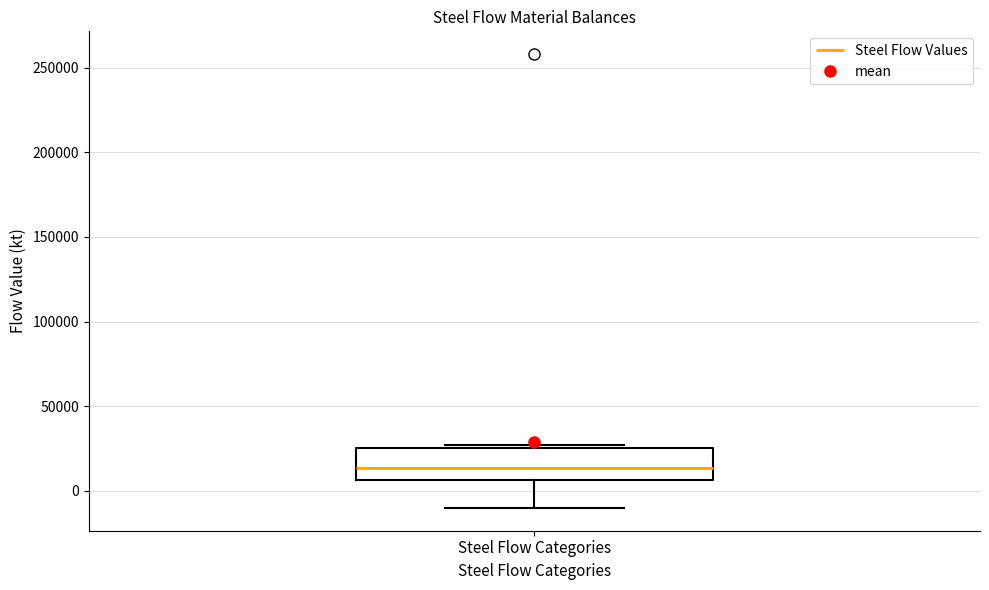

Where does the median line of the box for Steel Flow Categories sit on the y-axis? The values are not printed on the chart, so give them approximately, as read against the axis.

15000